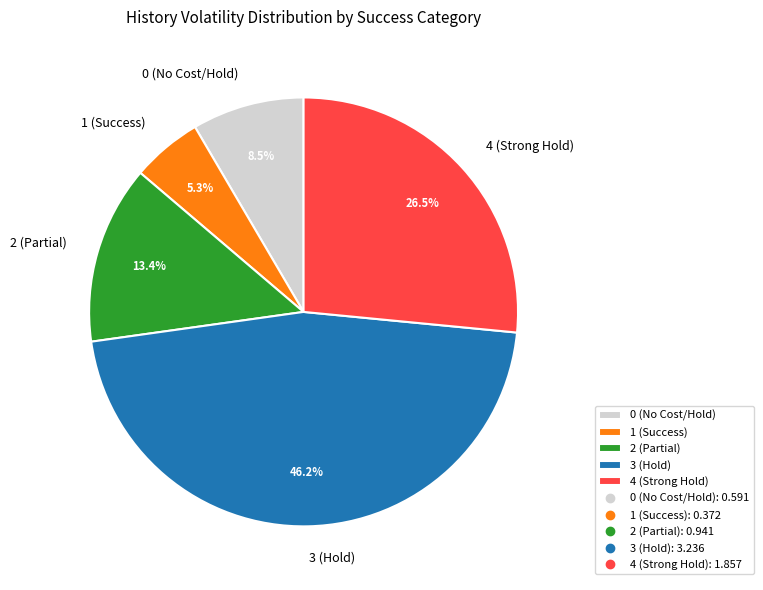

Is 1 the majority of the pie?

No